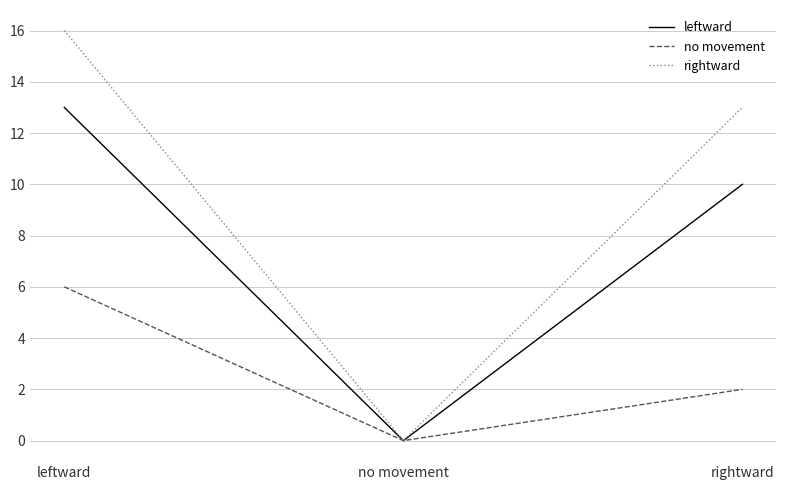

Rank the series by their maximum value, from highest to lowest.

rightward, leftward, no movement